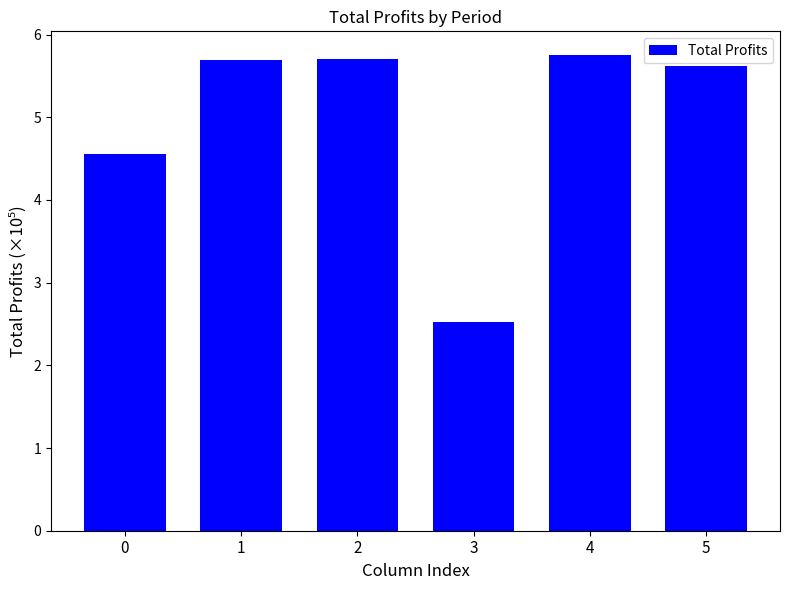

What is the sum of all values?

29.8